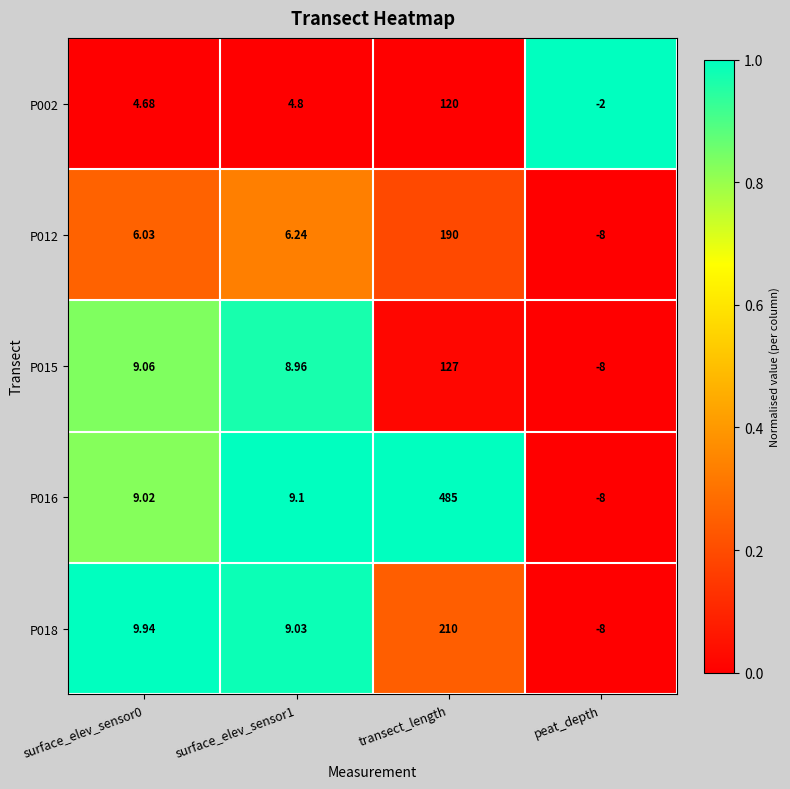

At which category is the sum across all series the highest?

transect_length